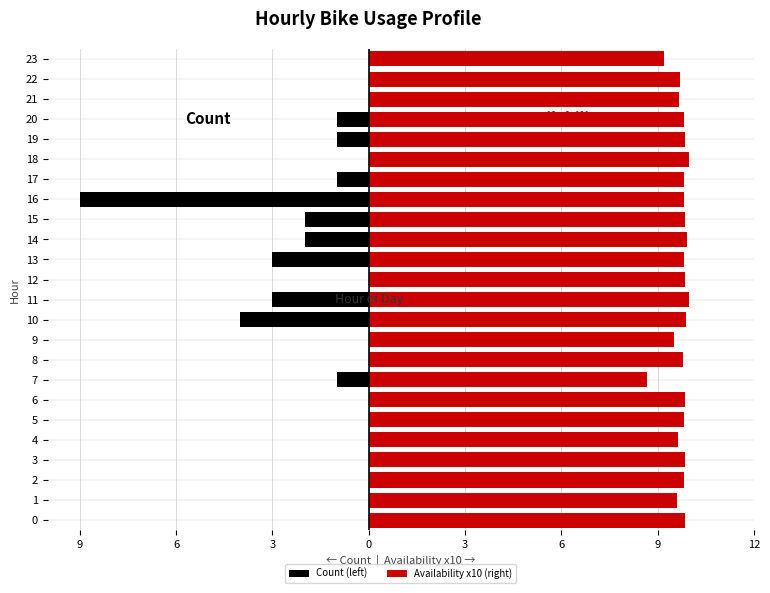

What is the total value across all series at 21?

9.7